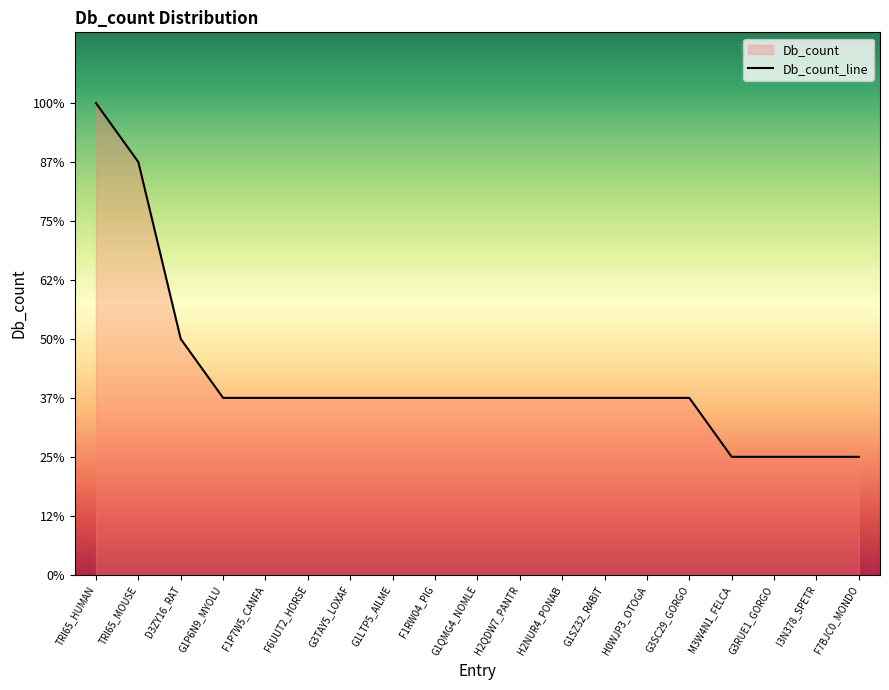

True or false: the data has more than 0 interior local peaks.

False